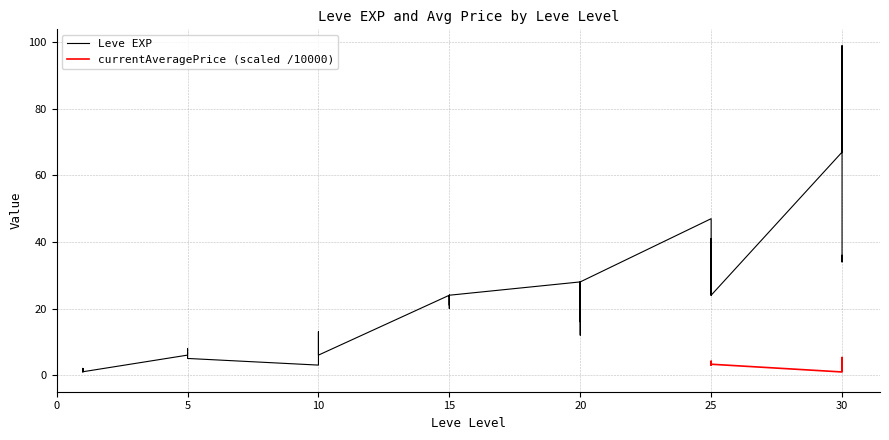

Where is the first local maximum?

1